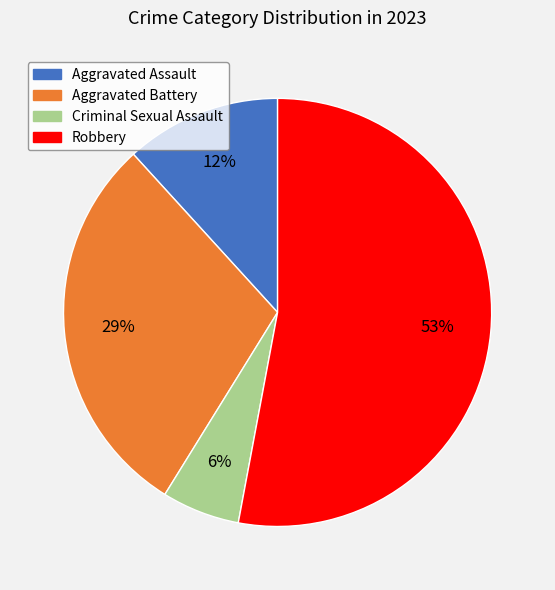

The Aggravated Battery slice represents 18% of the pie. True or false?

False